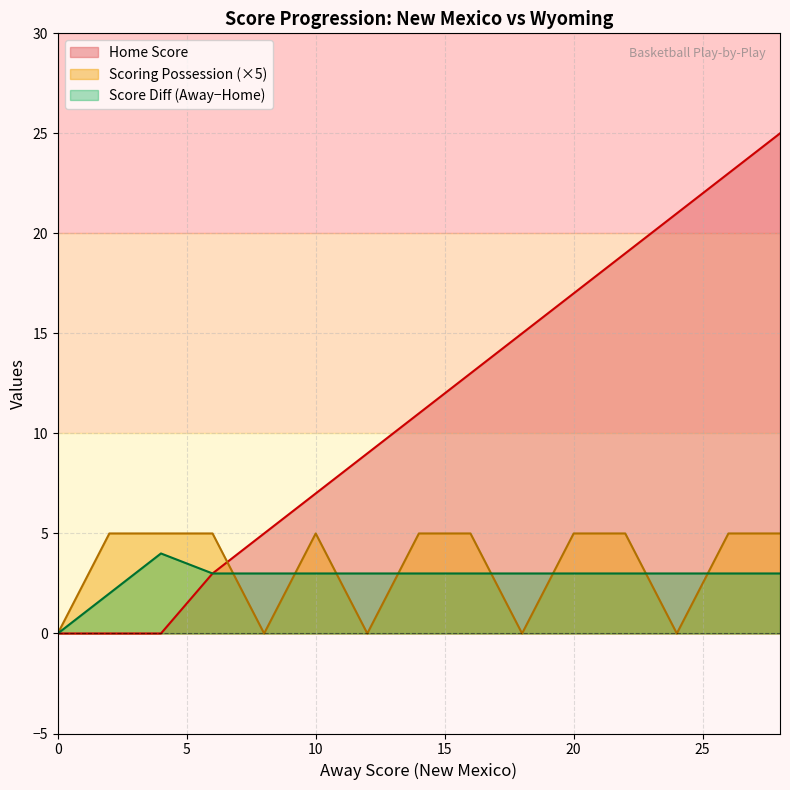

The value of Away Score at 22 is 29. True or false?

False